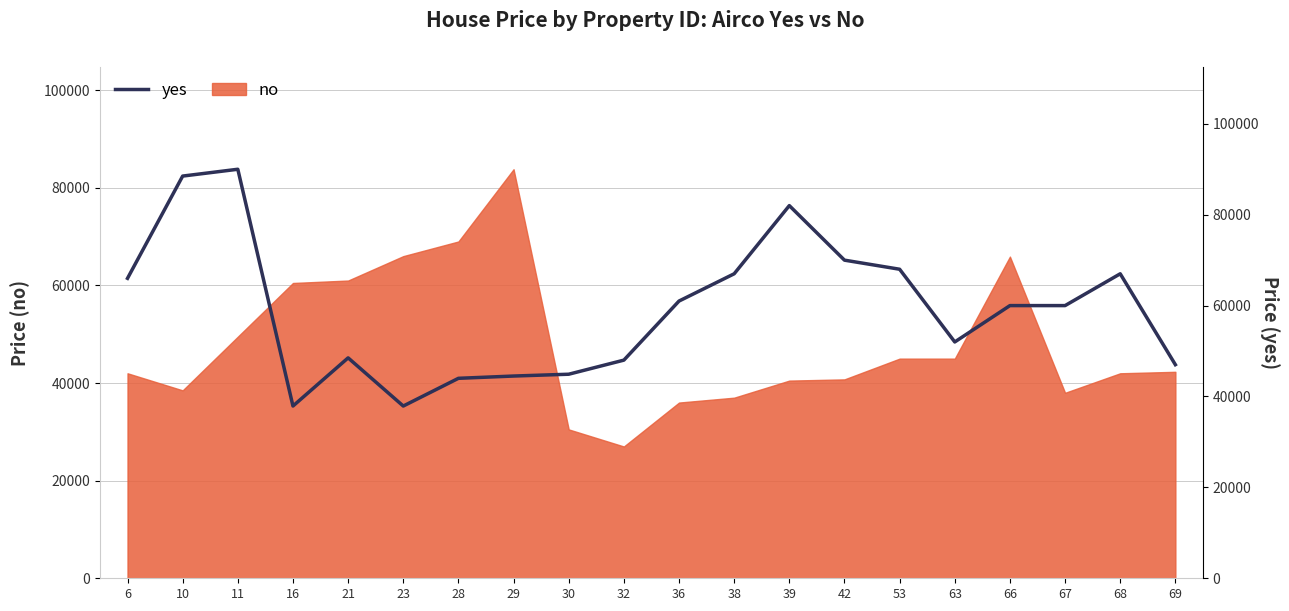

How many points are lower than both their immediate neighbors (excluding endpoints)?

3